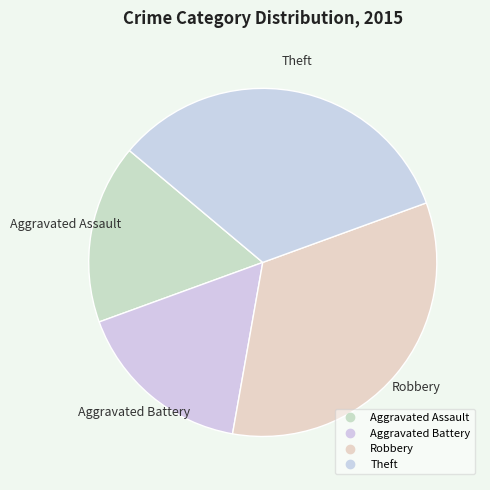

How many slices are in this pie chart?

4